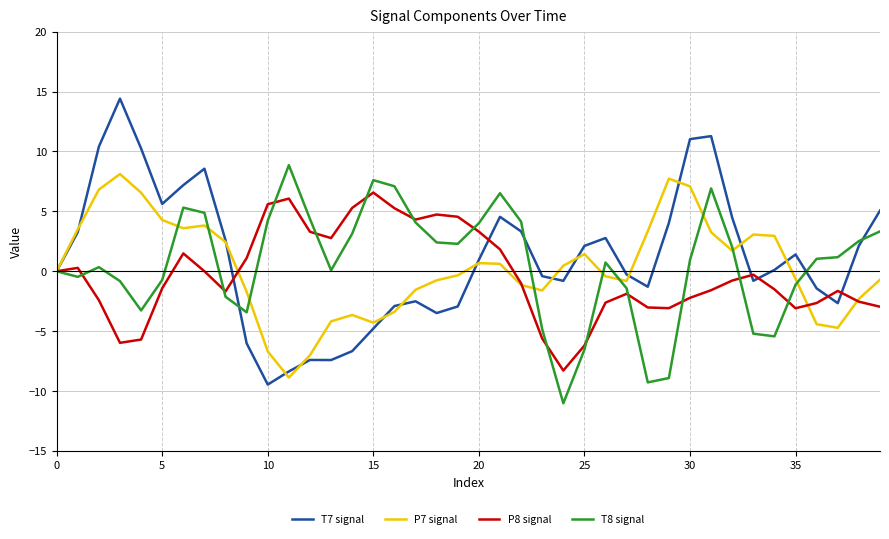

Which series has the widest spread of values?

T7 signal